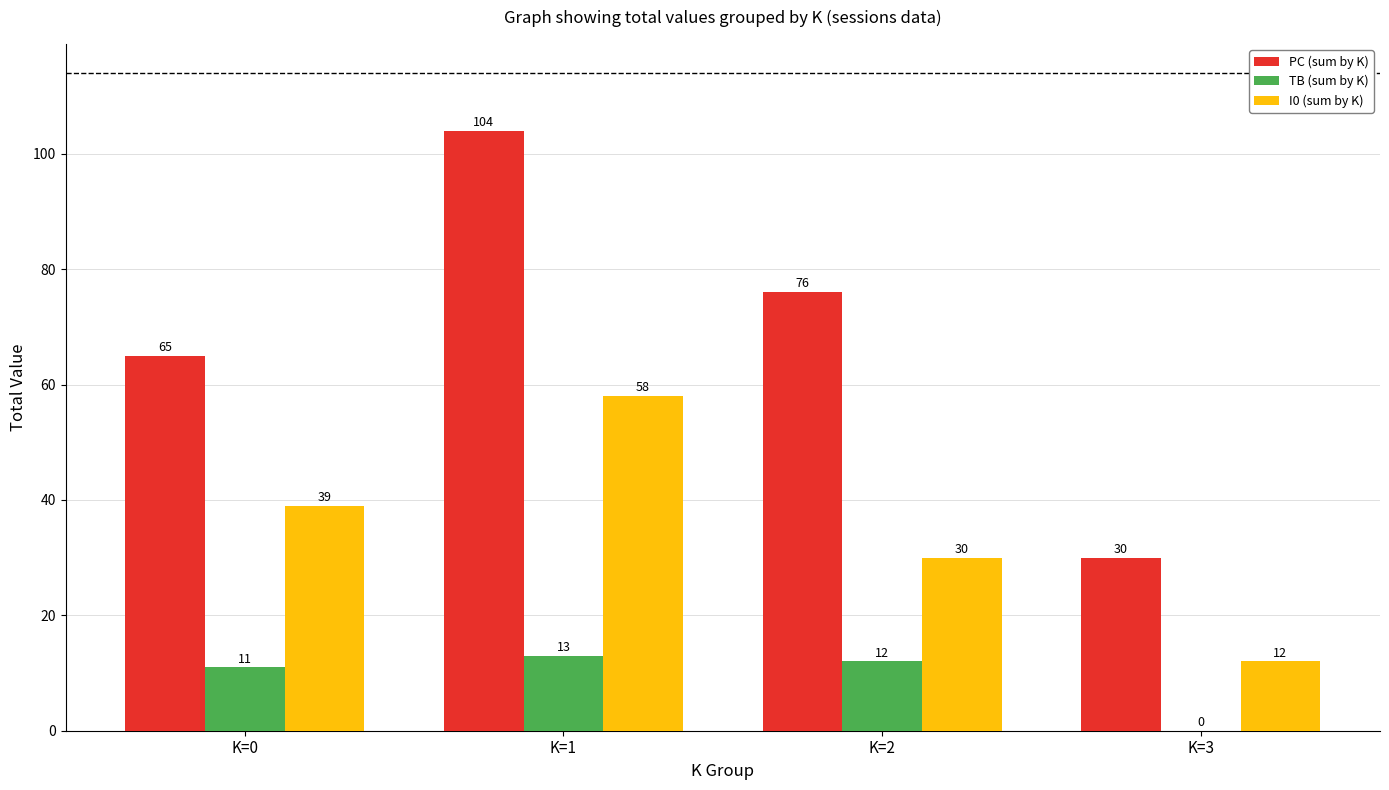

Which series has the largest range (max minus min)?

PC (sum by K)